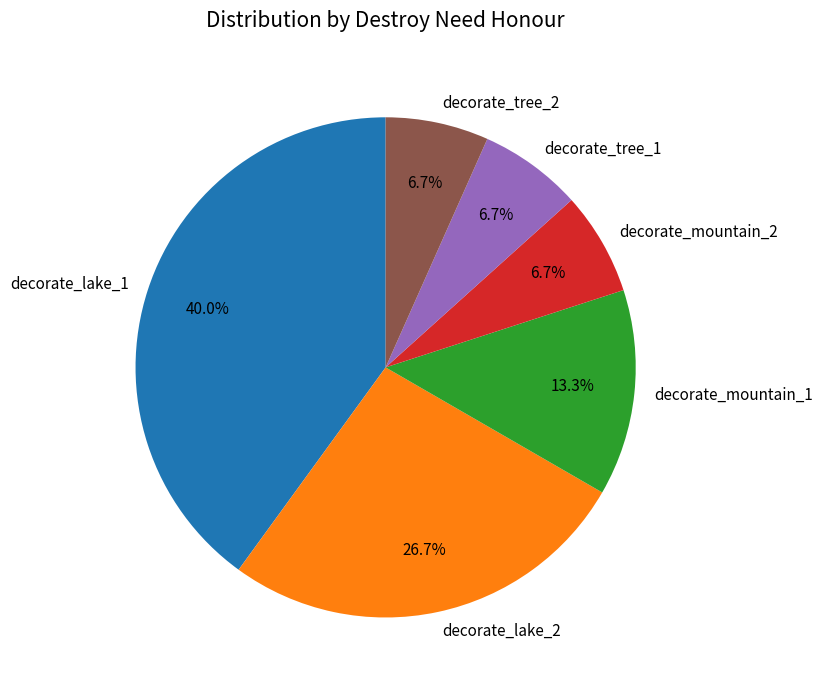

To the nearest percent, what percentage of the pie is decorate_lake_1?

40%